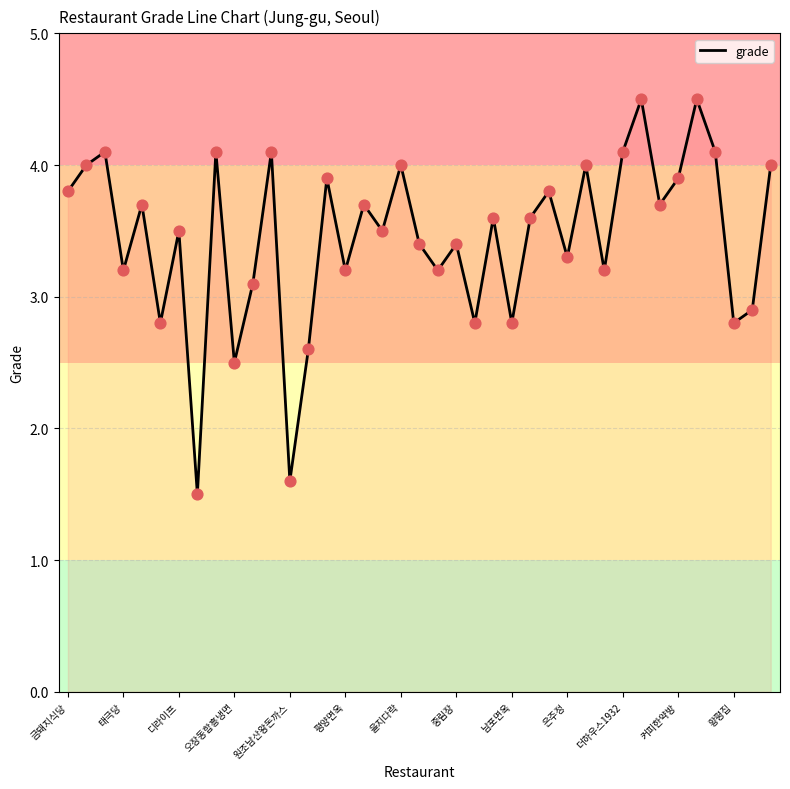

What is the difference between the maximum and minimum values?

3.0